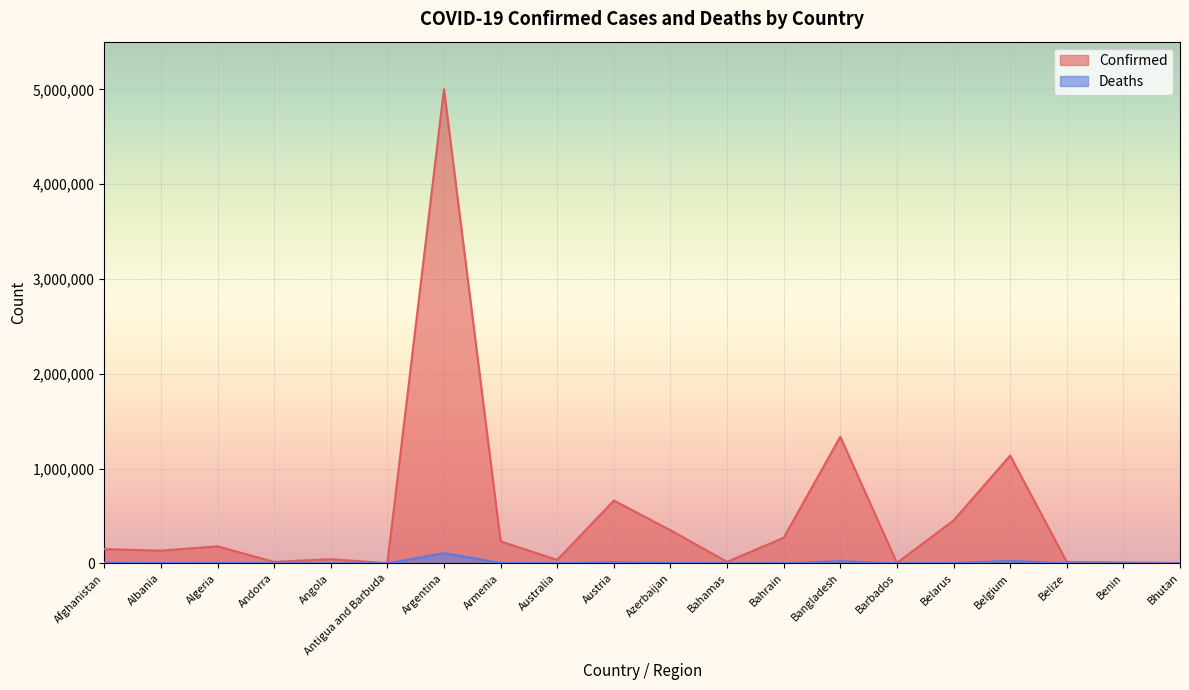

True or false: Deaths has more than 1 interior local peaks.

True